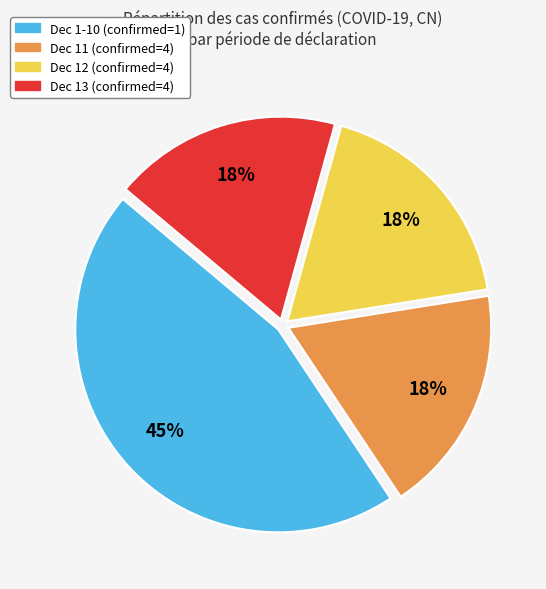

How many segments does this pie chart have?

4